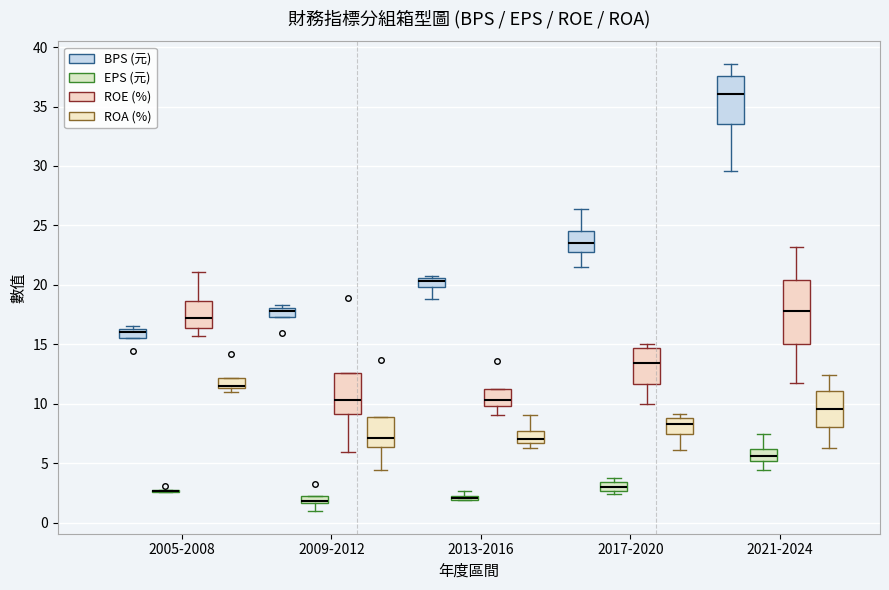

Which box is the tallest, from its lower edge to its upper edge?

2021-2024 (ROE (%))